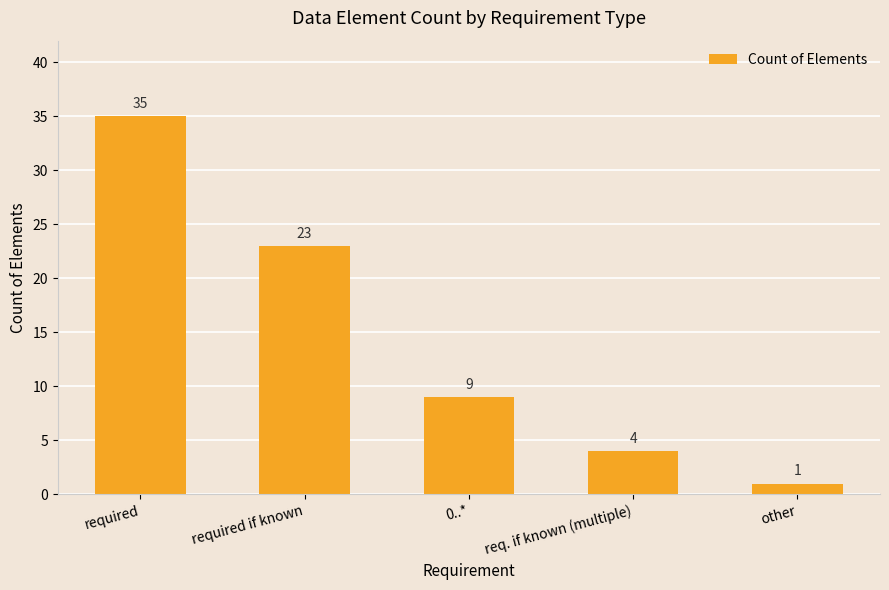

List the labels in order of value, smallest first.

other, req. if known (multiple), 0..*, required if known, required